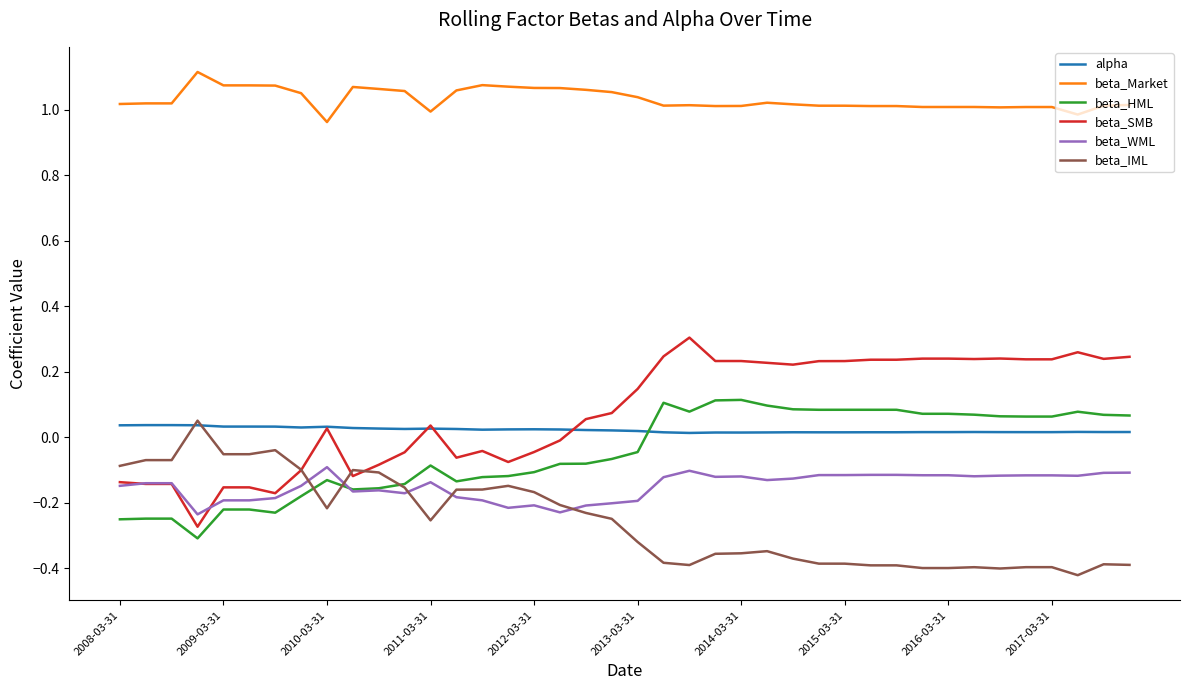

Which series has the widest spread of values?

beta_SMB